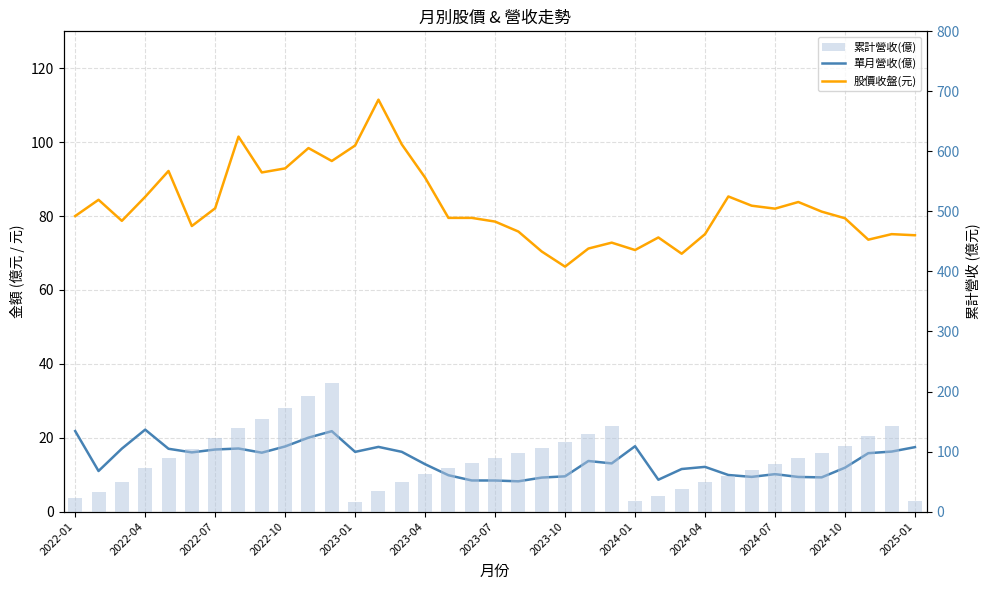

What position from the right is 26?

11